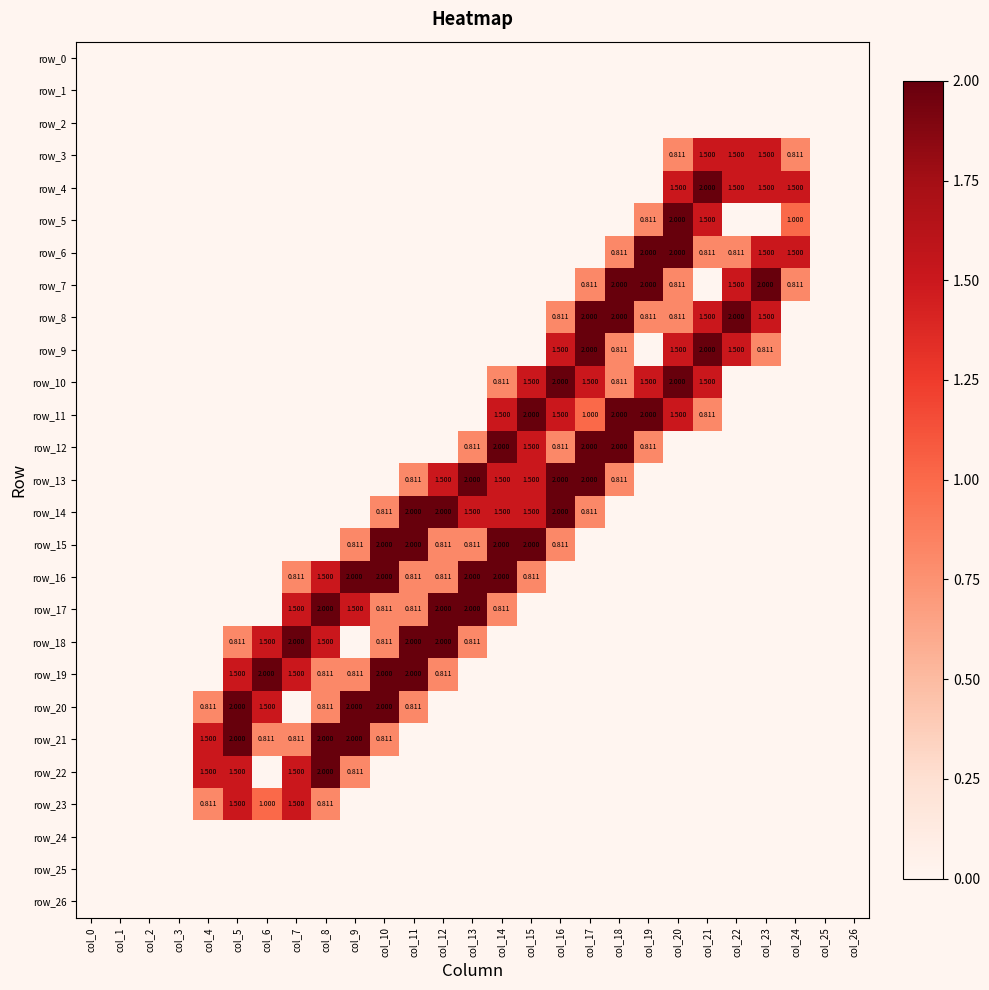

Reading left to right, transcribe all the data shown in this chart.

row_0: 0.0	0.0	0.0	0.0	0.0	0.0	0.0	0.0	0.0	0.0	0.0	0.0	0.0	0.0	0.0	0.0	0.0	0.0	0.0	0.0	0.0	0.0	0.0	0.0	0.0	0.0	0.0
row_1: 0.0	0.0	0.0	0.0	0.0	0.0	0.0	0.0	0.0	0.0	0.0	0.0	0.0	0.0	0.0	0.0	0.0	0.0	0.0	0.0	0.0	0.0	0.0	0.0	0.0	0.0	0.0
row_2: 0.0	0.0	0.0	0.0	0.0	0.0	0.0	0.0	0.0	0.0	0.0	0.0	0.0	0.0	0.0	0.0	0.0	0.0	0.0	0.0	0.0	0.0	0.0	0.0	0.0	0.0	0.0
row_3: 0.0	0.0	0.0	0.0	0.0	0.0	0.0	0.0	0.0	0.0	0.0	0.0	0.0	0.0	0.0	0.0	0.0	0.0	0.0	0.0	0.8	1.5	1.5	1.5	0.8	0.0	0.0
row_4: 0.0	0.0	0.0	0.0	0.0	0.0	0.0	0.0	0.0	0.0	0.0	0.0	0.0	0.0	0.0	0.0	0.0	0.0	0.0	0.0	1.5	2.0	1.5	1.5	1.5	0.0	0.0
row_5: 0.0	0.0	0.0	0.0	0.0	0.0	0.0	0.0	0.0	0.0	0.0	0.0	0.0	0.0	0.0	0.0	0.0	0.0	0.0	0.8	2.0	1.5	0.0	0.0	1.0	0.0	0.0
row_6: 0.0	0.0	0.0	0.0	0.0	0.0	0.0	0.0	0.0	0.0	0.0	0.0	0.0	0.0	0.0	0.0	0.0	0.0	0.8	2.0	2.0	0.8	0.8	1.5	1.5	0.0	0.0
row_7: 0.0	0.0	0.0	0.0	0.0	0.0	0.0	0.0	0.0	0.0	0.0	0.0	0.0	0.0	0.0	0.0	0.0	0.8	2.0	2.0	0.8	0.0	1.5	2.0	0.8	0.0	0.0
row_8: 0.0	0.0	0.0	0.0	0.0	0.0	0.0	0.0	0.0	0.0	0.0	0.0	0.0	0.0	0.0	0.0	0.8	2.0	2.0	0.8	0.8	1.5	2.0	1.5	0.0	0.0	0.0
row_9: 0.0	0.0	0.0	0.0	0.0	0.0	0.0	0.0	0.0	0.0	0.0	0.0	0.0	0.0	0.0	0.0	1.5	2.0	0.8	0.0	1.5	2.0	1.5	0.8	0.0	0.0	0.0
row_10: 0.0	0.0	0.0	0.0	0.0	0.0	0.0	0.0	0.0	0.0	0.0	0.0	0.0	0.0	0.8	1.5	2.0	1.5	0.8	1.5	2.0	1.5	0.0	0.0	0.0	0.0	0.0
row_11: 0.0	0.0	0.0	0.0	0.0	0.0	0.0	0.0	0.0	0.0	0.0	0.0	0.0	0.0	1.5	2.0	1.5	1.0	2.0	2.0	1.5	0.8	0.0	0.0	0.0	0.0	0.0
row_12: 0.0	0.0	0.0	0.0	0.0	0.0	0.0	0.0	0.0	0.0	0.0	0.0	0.0	0.8	2.0	1.5	0.8	2.0	2.0	0.8	0.0	0.0	0.0	0.0	0.0	0.0	0.0
row_13: 0.0	0.0	0.0	0.0	0.0	0.0	0.0	0.0	0.0	0.0	0.0	0.8	1.5	2.0	1.5	1.5	2.0	2.0	0.8	0.0	0.0	0.0	0.0	0.0	0.0	0.0	0.0
row_14: 0.0	0.0	0.0	0.0	0.0	0.0	0.0	0.0	0.0	0.0	0.8	2.0	2.0	1.5	1.5	1.5	2.0	0.8	0.0	0.0	0.0	0.0	0.0	0.0	0.0	0.0	0.0
row_15: 0.0	0.0	0.0	0.0	0.0	0.0	0.0	0.0	0.0	0.8	2.0	2.0	0.8	0.8	2.0	2.0	0.8	0.0	0.0	0.0	0.0	0.0	0.0	0.0	0.0	0.0	0.0
row_16: 0.0	0.0	0.0	0.0	0.0	0.0	0.0	0.8	1.5	2.0	2.0	0.8	0.8	2.0	2.0	0.8	0.0	0.0	0.0	0.0	0.0	0.0	0.0	0.0	0.0	0.0	0.0
row_17: 0.0	0.0	0.0	0.0	0.0	0.0	0.0	1.5	2.0	1.5	0.8	0.8	2.0	2.0	0.8	0.0	0.0	0.0	0.0	0.0	0.0	0.0	0.0	0.0	0.0	0.0	0.0
row_18: 0.0	0.0	0.0	0.0	0.0	0.8	1.5	2.0	1.5	0.0	0.8	2.0	2.0	0.8	0.0	0.0	0.0	0.0	0.0	0.0	0.0	0.0	0.0	0.0	0.0	0.0	0.0
row_19: 0.0	0.0	0.0	0.0	0.0	1.5	2.0	1.5	0.8	0.8	2.0	2.0	0.8	0.0	0.0	0.0	0.0	0.0	0.0	0.0	0.0	0.0	0.0	0.0	0.0	0.0	0.0
row_20: 0.0	0.0	0.0	0.0	0.8	2.0	1.5	0.0	0.8	2.0	2.0	0.8	0.0	0.0	0.0	0.0	0.0	0.0	0.0	0.0	0.0	0.0	0.0	0.0	0.0	0.0	0.0
row_21: 0.0	0.0	0.0	0.0	1.5	2.0	0.8	0.8	2.0	2.0	0.8	0.0	0.0	0.0	0.0	0.0	0.0	0.0	0.0	0.0	0.0	0.0	0.0	0.0	0.0	0.0	0.0
row_22: 0.0	0.0	0.0	0.0	1.5	1.5	0.0	1.5	2.0	0.8	0.0	0.0	0.0	0.0	0.0	0.0	0.0	0.0	0.0	0.0	0.0	0.0	0.0	0.0	0.0	0.0	0.0
row_23: 0.0	0.0	0.0	0.0	0.8	1.5	1.0	1.5	0.8	0.0	0.0	0.0	0.0	0.0	0.0	0.0	0.0	0.0	0.0	0.0	0.0	0.0	0.0	0.0	0.0	0.0	0.0
row_24: 0.0	0.0	0.0	0.0	0.0	0.0	0.0	0.0	0.0	0.0	0.0	0.0	0.0	0.0	0.0	0.0	0.0	0.0	0.0	0.0	0.0	0.0	0.0	0.0	0.0	0.0	0.0
row_25: 0.0	0.0	0.0	0.0	0.0	0.0	0.0	0.0	0.0	0.0	0.0	0.0	0.0	0.0	0.0	0.0	0.0	0.0	0.0	0.0	0.0	0.0	0.0	0.0	0.0	0.0	0.0
row_26: 0.0	0.0	0.0	0.0	0.0	0.0	0.0	0.0	0.0	0.0	0.0	0.0	0.0	0.0	0.0	0.0	0.0	0.0	0.0	0.0	0.0	0.0	0.0	0.0	0.0	0.0	0.0